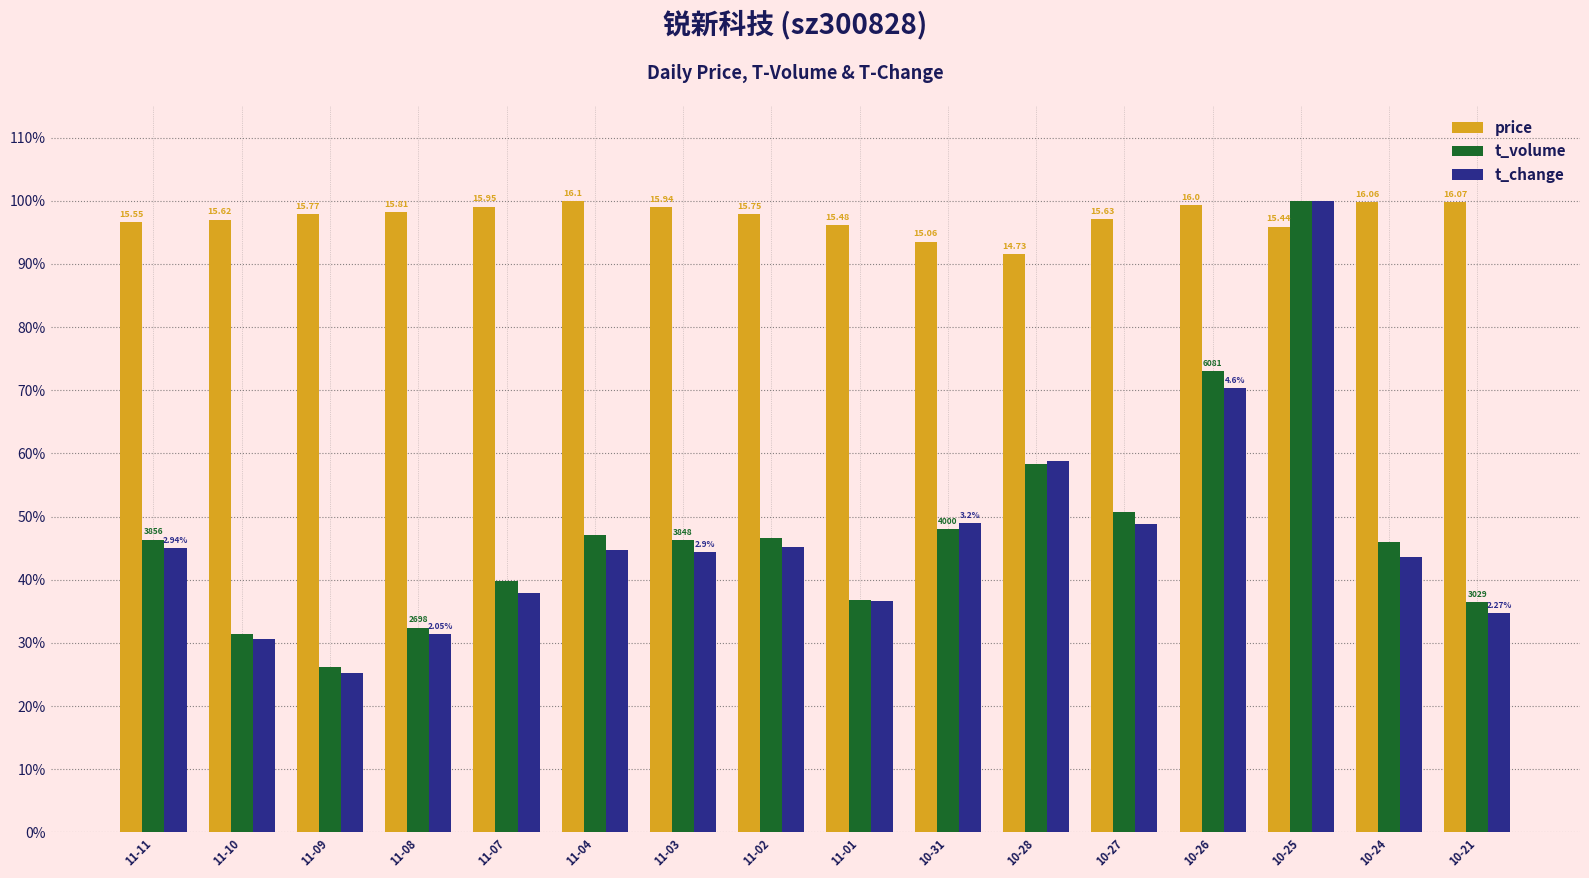

What position from the right is 11-07?

12